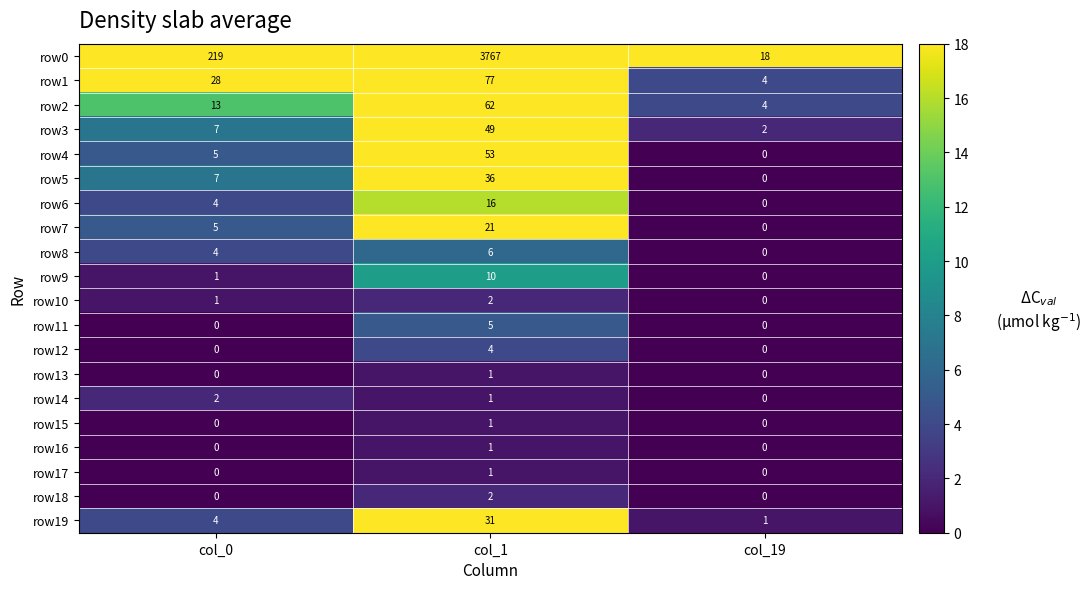

List the labels in order of row9 value, largest first.

col_1, col_0, col_19